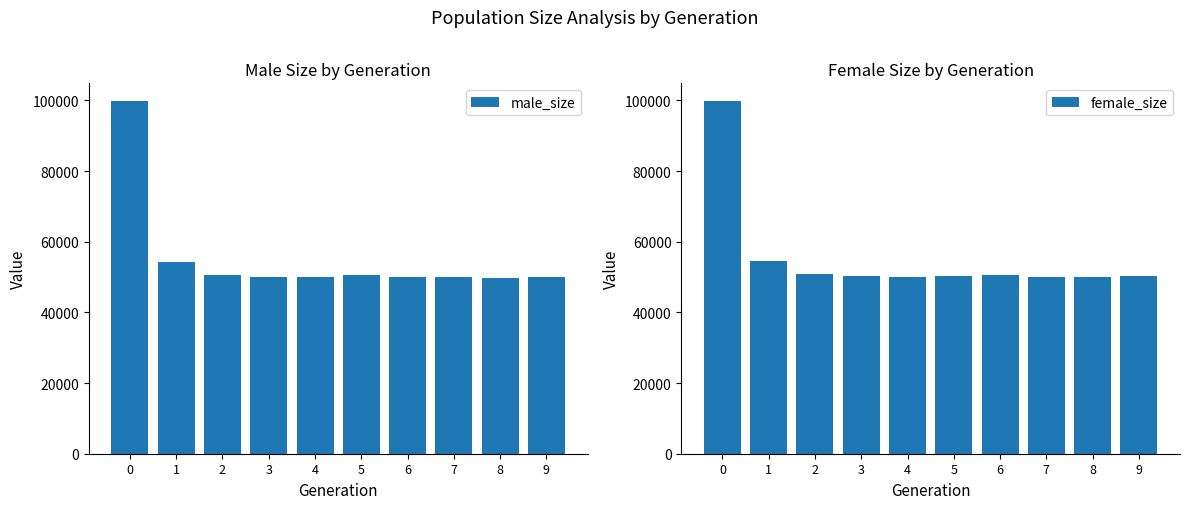

At which label is female_size closest to 74972?

1